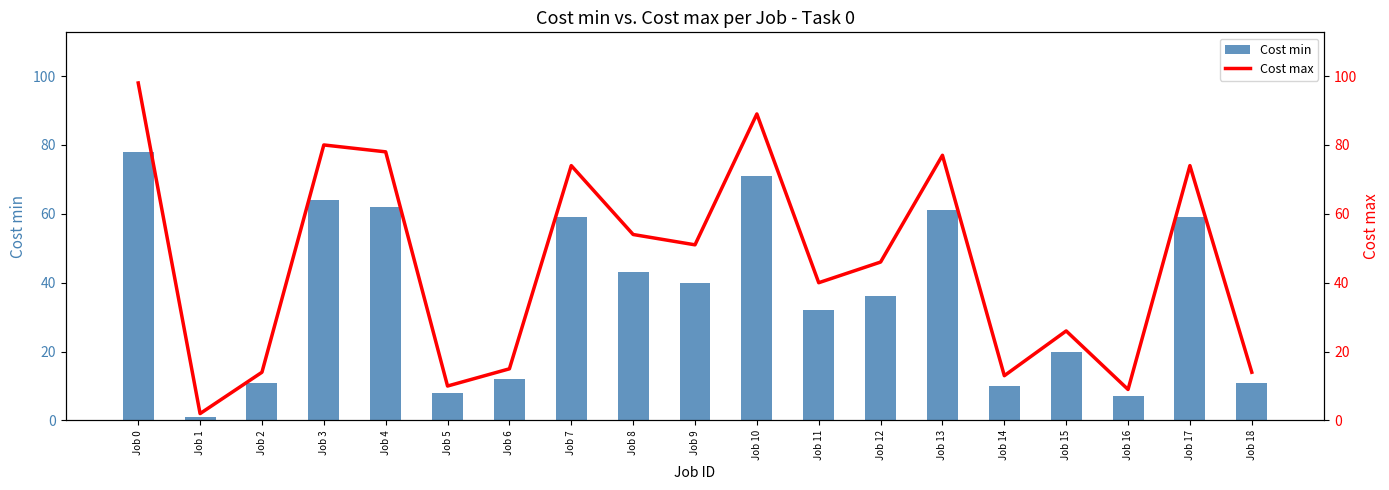

List the series in order of their overall mean, lowest first.

Cost min, Cost max